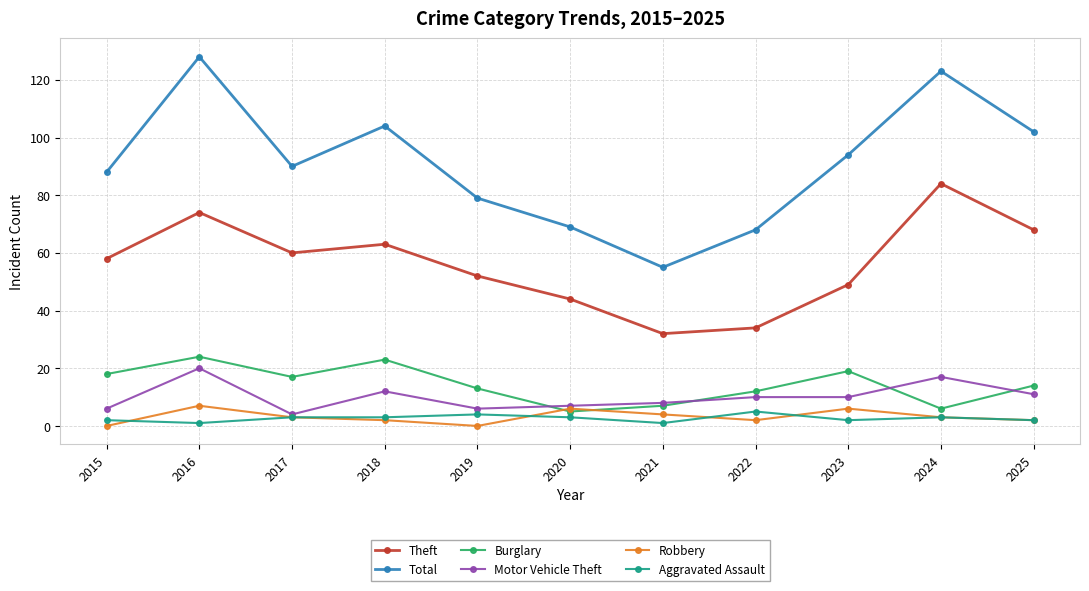

The value of Theft at 2025 is 68. True or false?

True